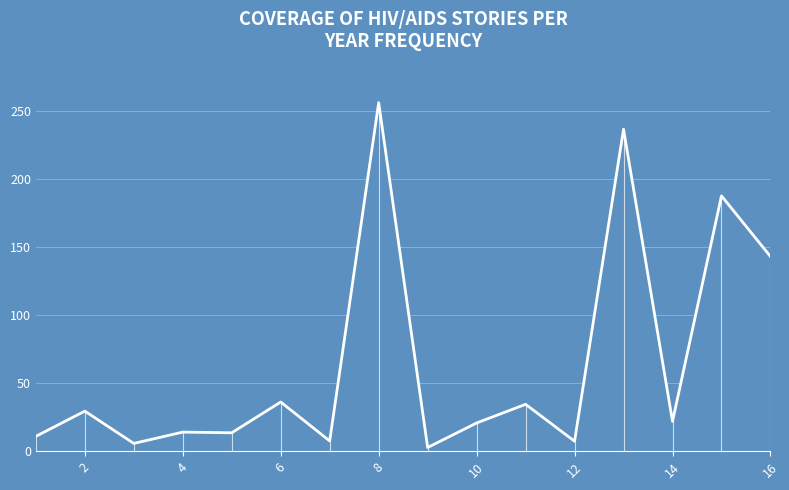

Rank the categories by value from highest to lowest.

8, 13, 15, 16, 6, 11, 2, 14, 10, 4, 5, 1, 7, 12, 3, 9